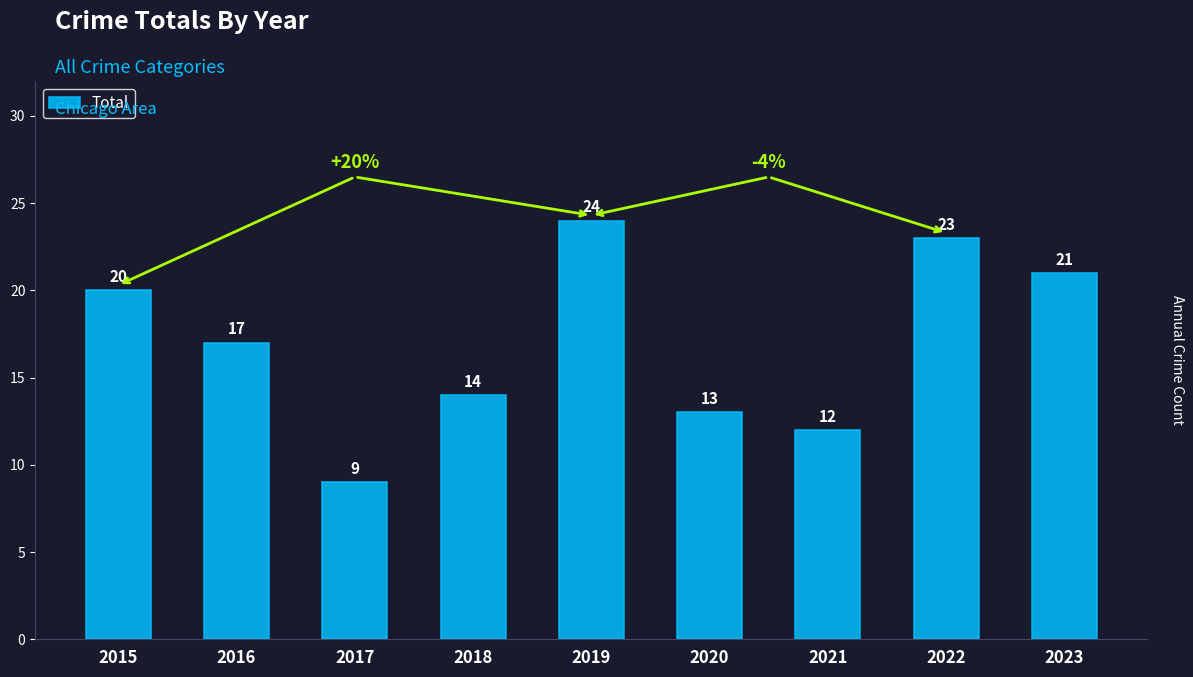

Reading left to right, extract all data points from this chart.

2015=20	2016=17	2017=9	2018=14	2019=24	2020=13	2021=12	2022=23	2023=21